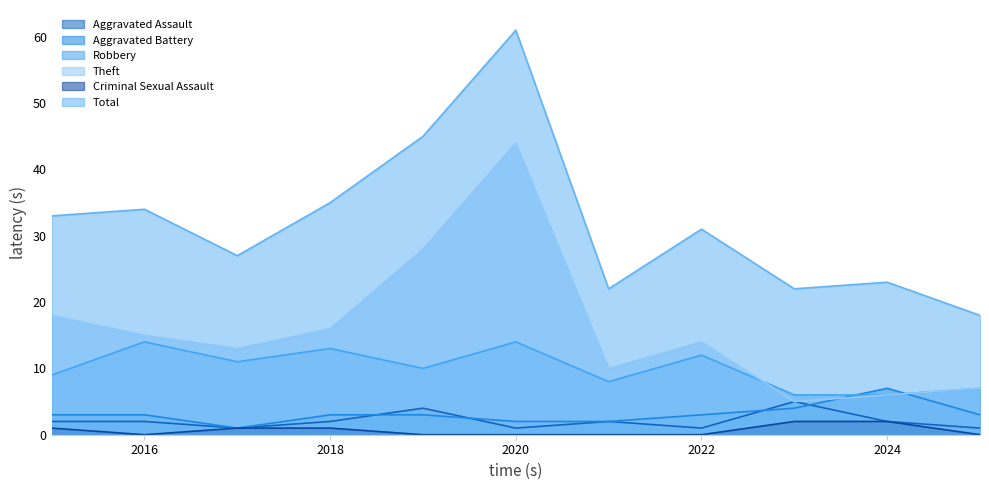

Which series changed the most between 2021 and 2025?

Total